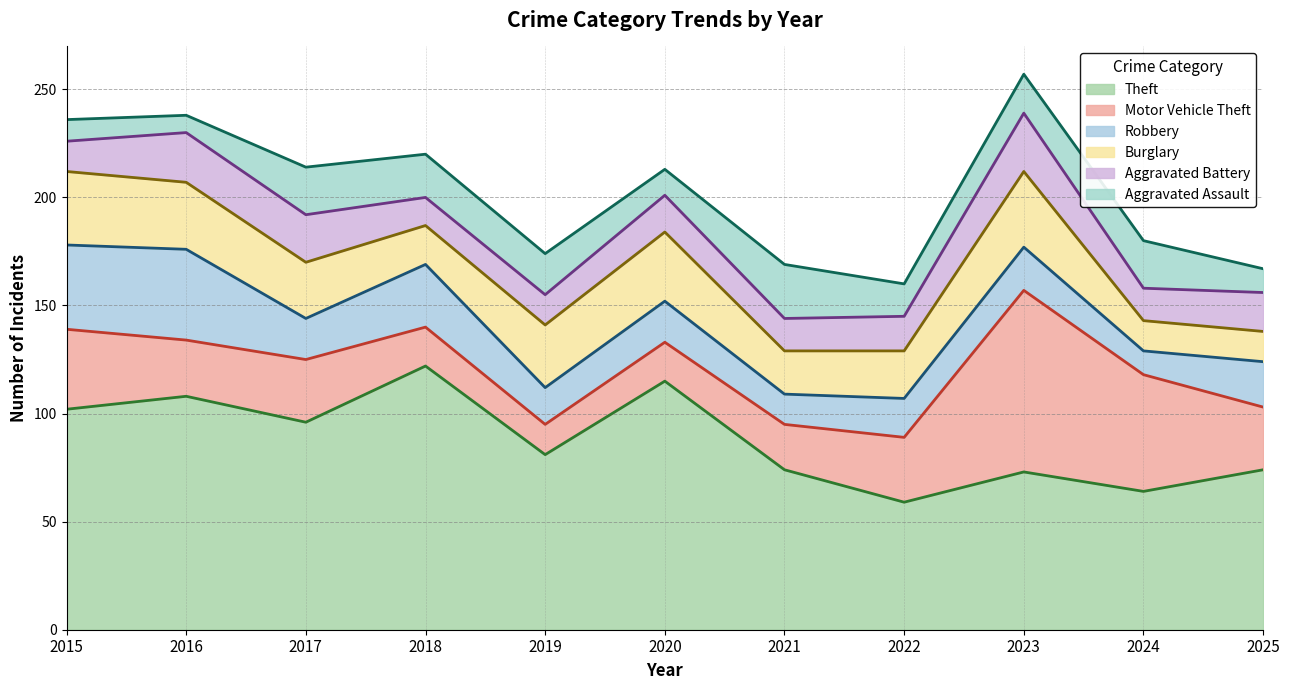

Where is Theft nearest to the value 90?

2017